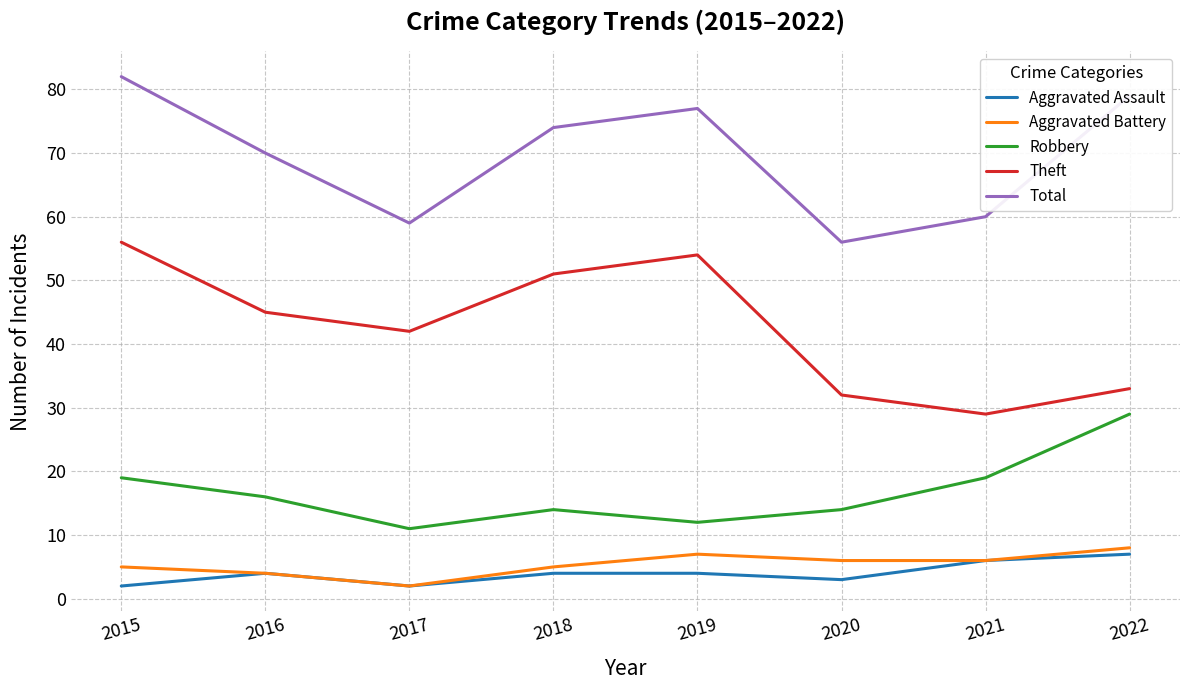

What is the highest value of the Robbery series?

29